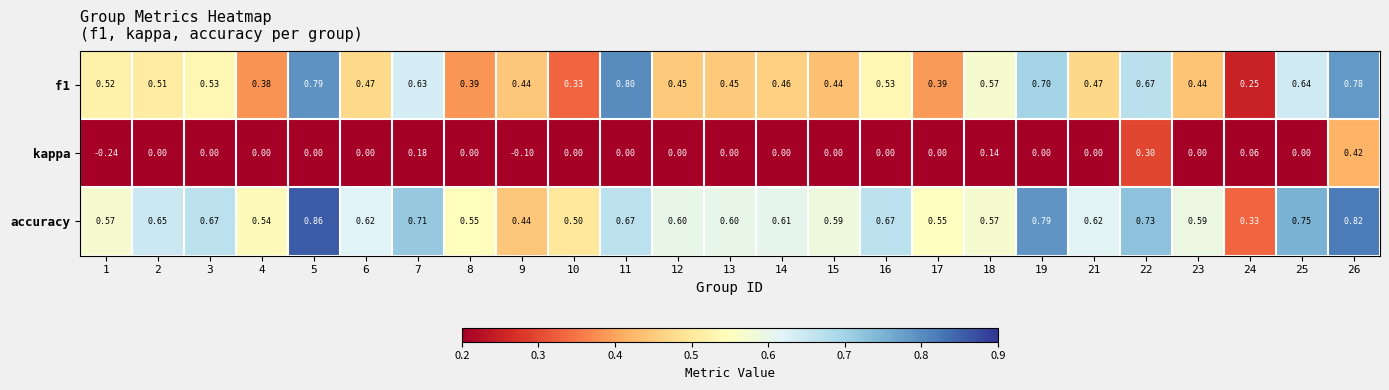

What is the difference between the highest and lowest values at 7?

0.5